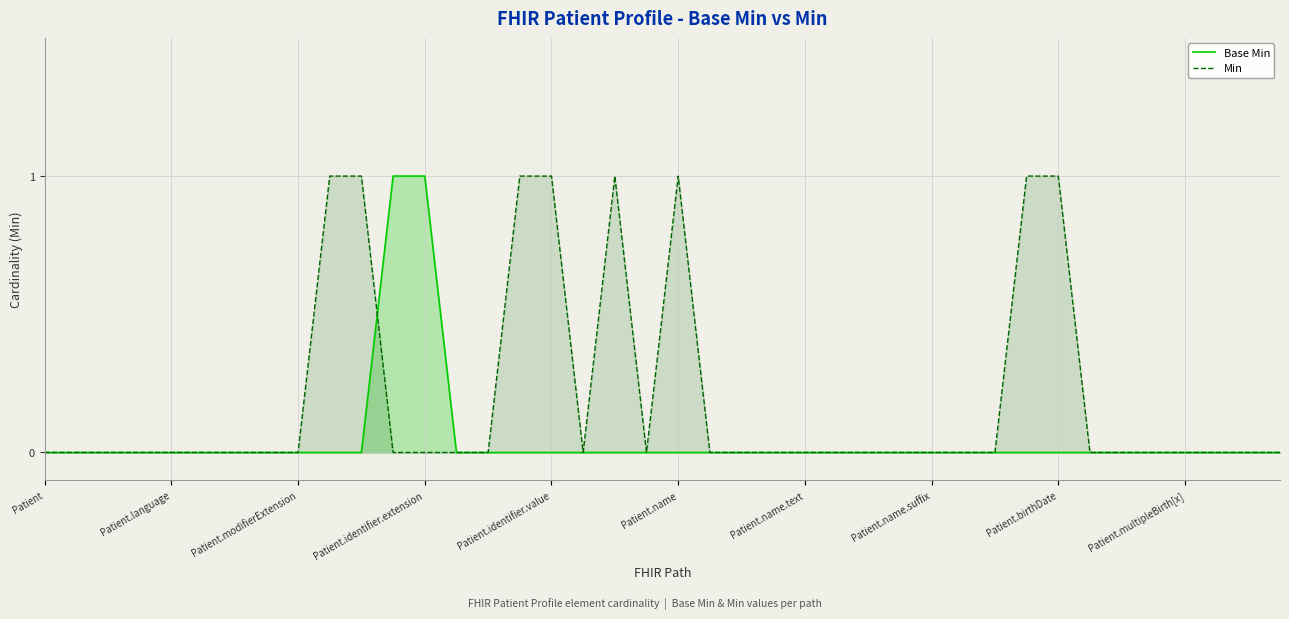

Is the value of Min at Patient.identifier.value greater than the value of Base Min at Patient.language?

Yes